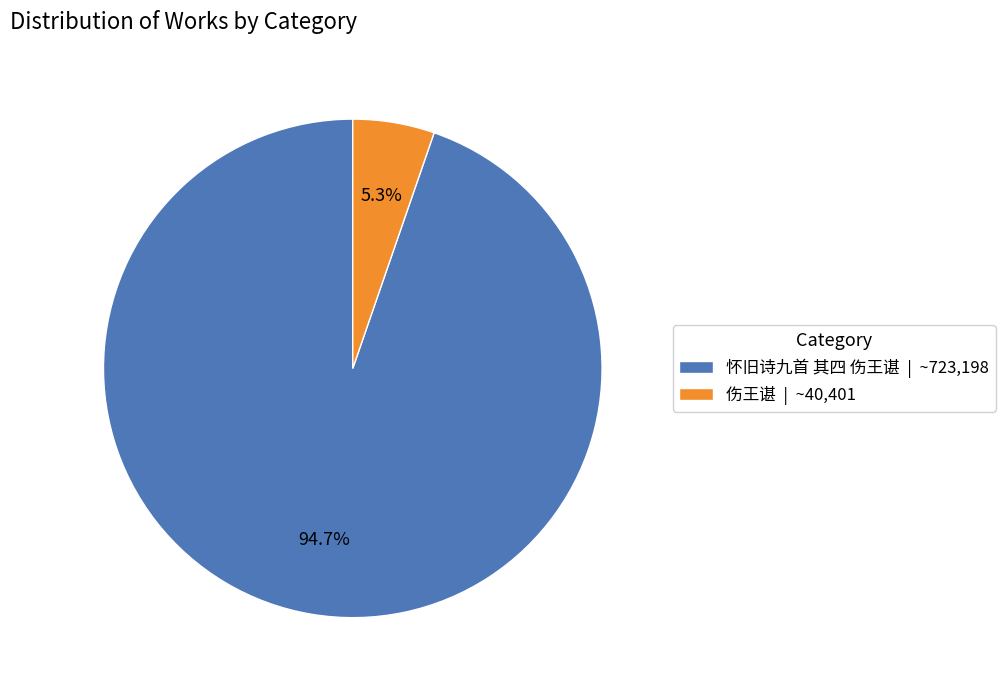

True or false: 伤王谌 accounts for 5% of the total.

True